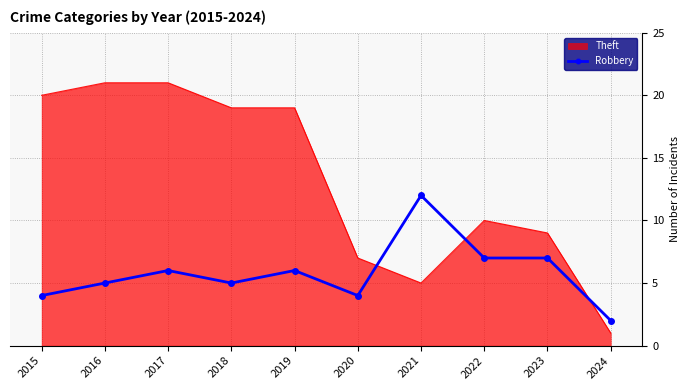

Which series changed the most between 2017 and 2021?

Theft